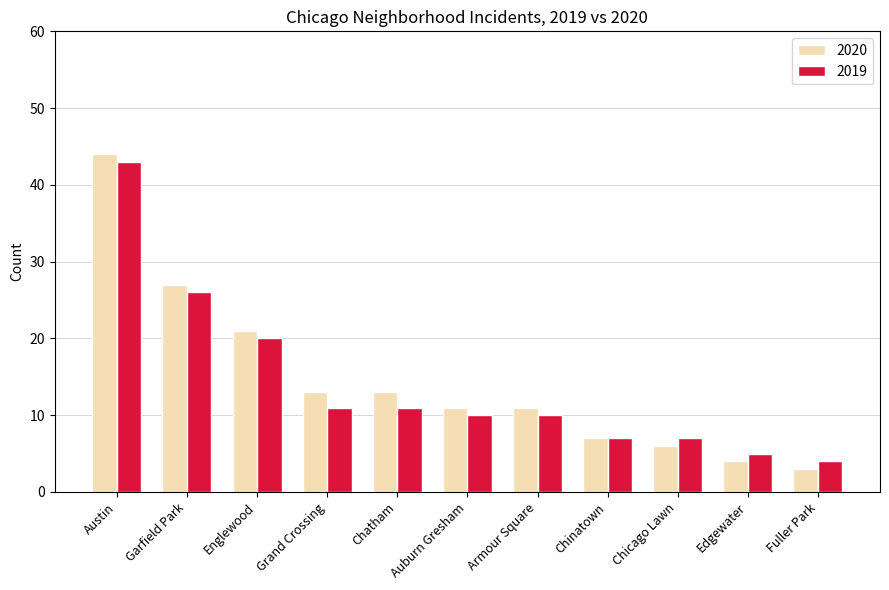

At which category is the sum across all series the highest?

Austin